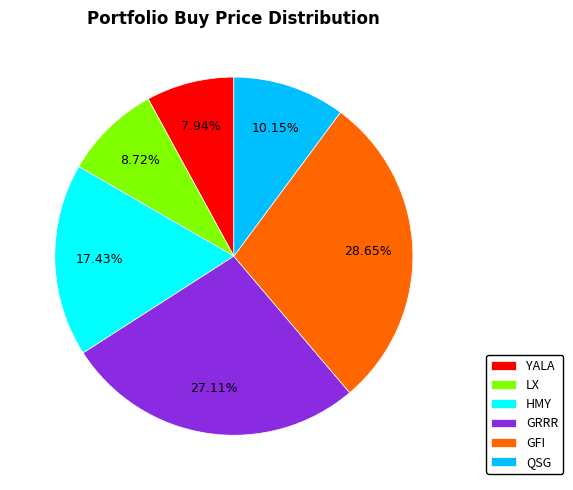

Between HMY and GFI, which is larger?

GFI